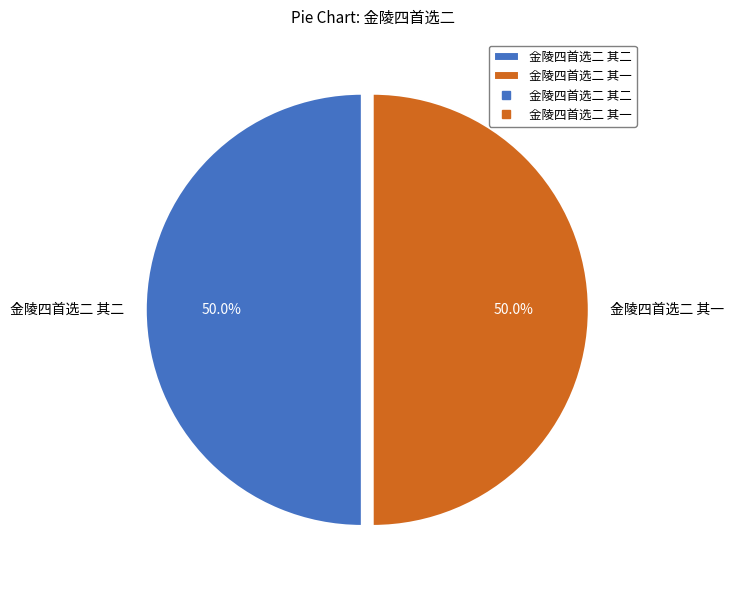

How much of the chart is everything except 金陵四首选二 其一?

50.0%